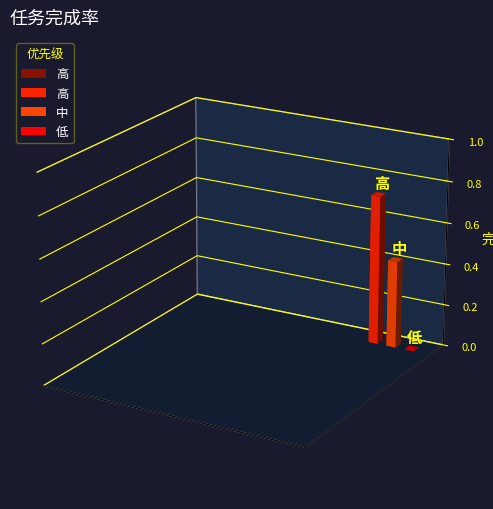

Reading right to left, list all the values displayed in this chart.

0.0	0.4	0.7